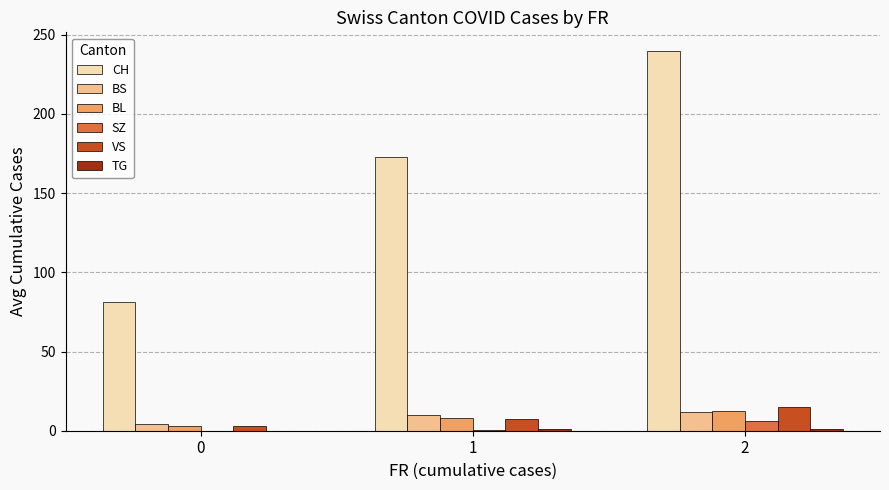

What is the sum of all BL values?

23.0